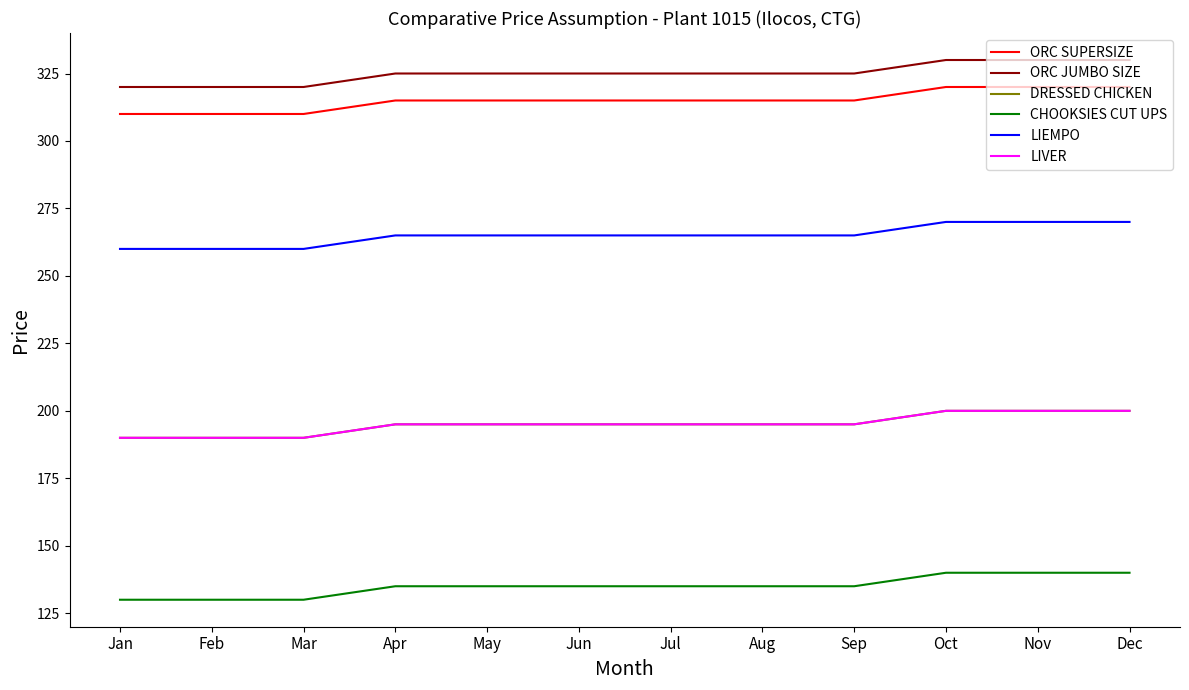

Which series has the largest range (max minus min)?

ORC SUPERSIZE